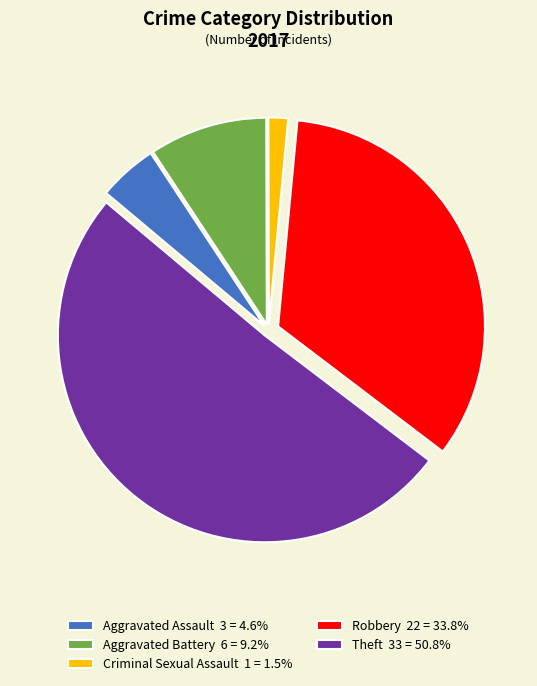

Do Aggravated Assault 3 = 4.6% and Theft 33 = 50.8% together represent more than half of the pie?

Yes